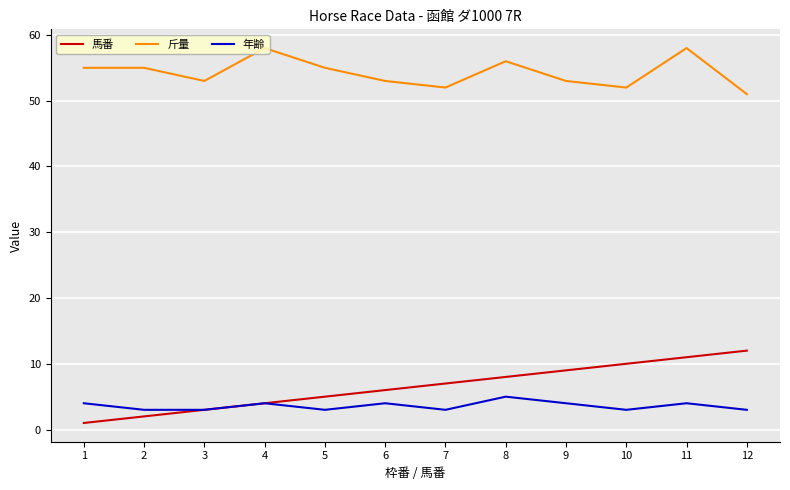

How many lines are shown in the chart?

3